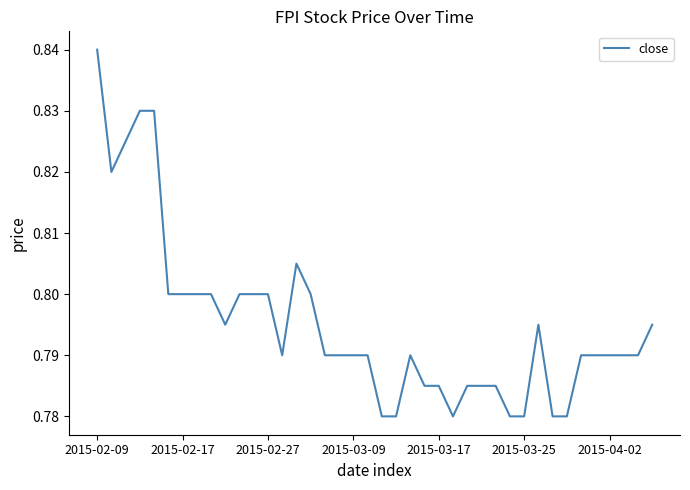

Does the chart have visible grid lines?

No